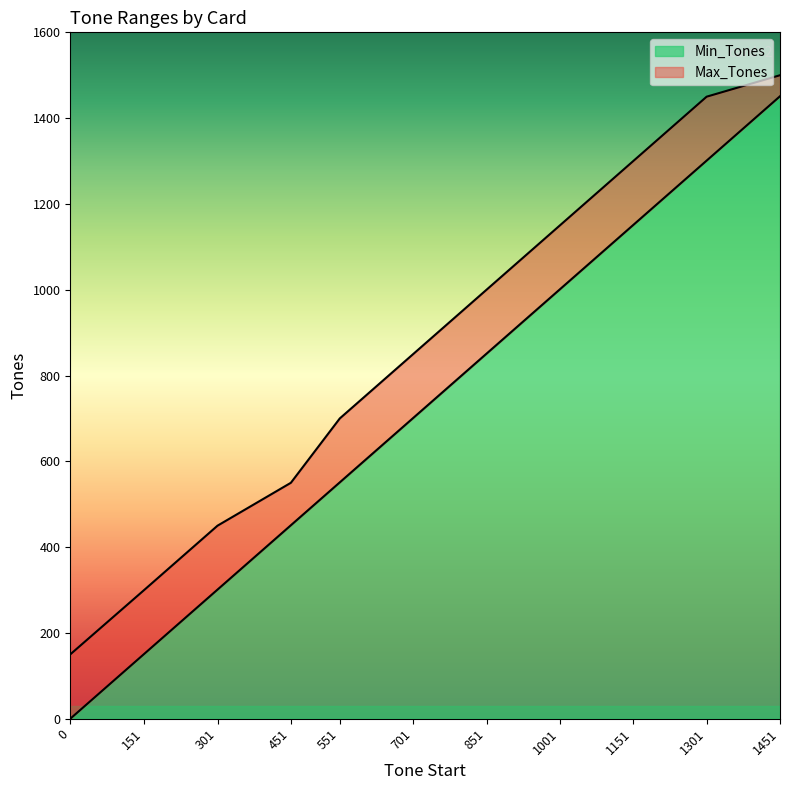

Does the chart display data point markers on the line(s)?

No